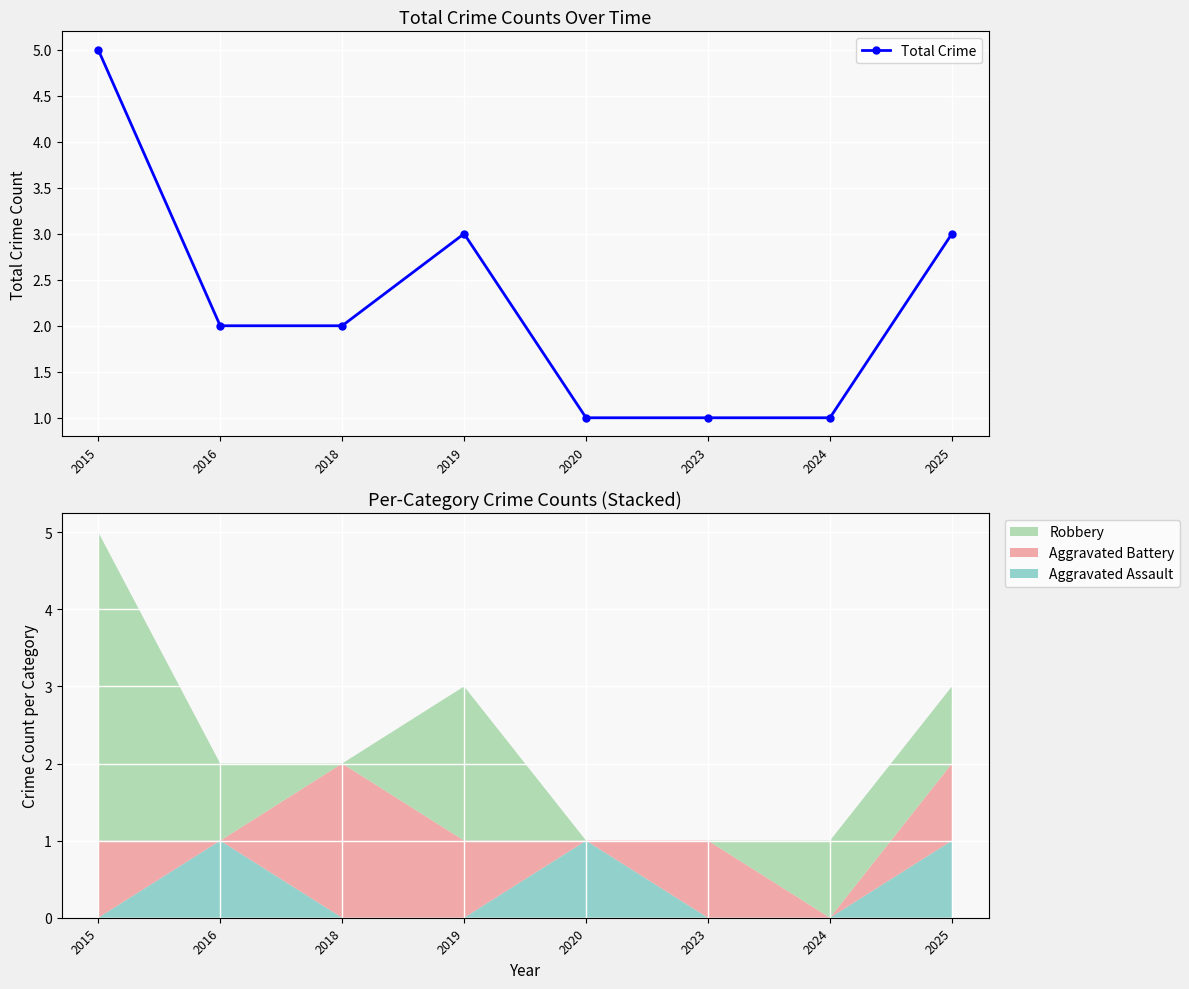

What is the value of the 5th point from the left?

1